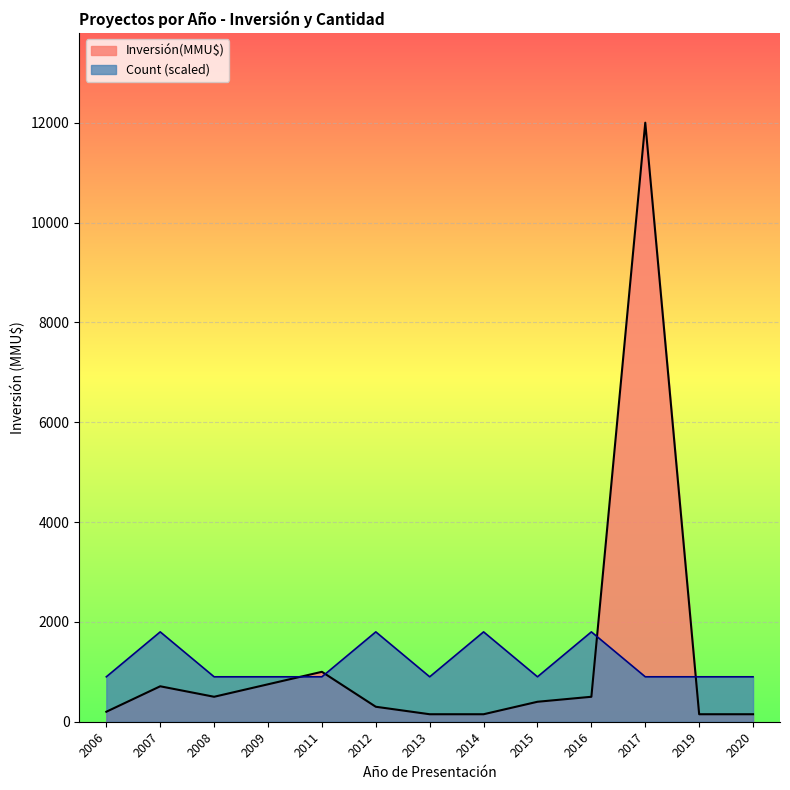

What is the difference between the second highest and second lowest values in the Inversión(MMU$) series?

850